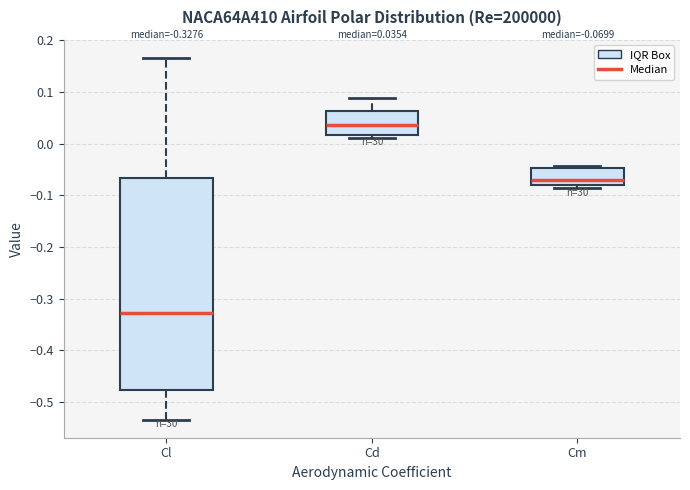

Comparing the boxes themselves (not the whiskers), which one is the tallest?

Cl